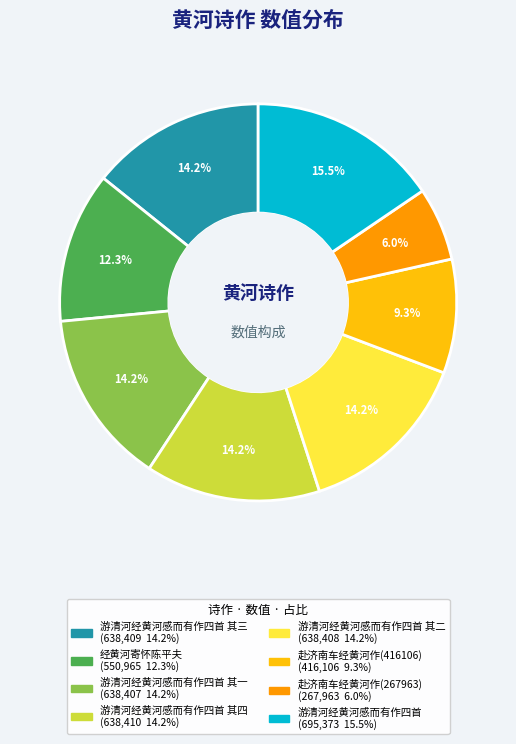

Does any single category account for the majority?

No